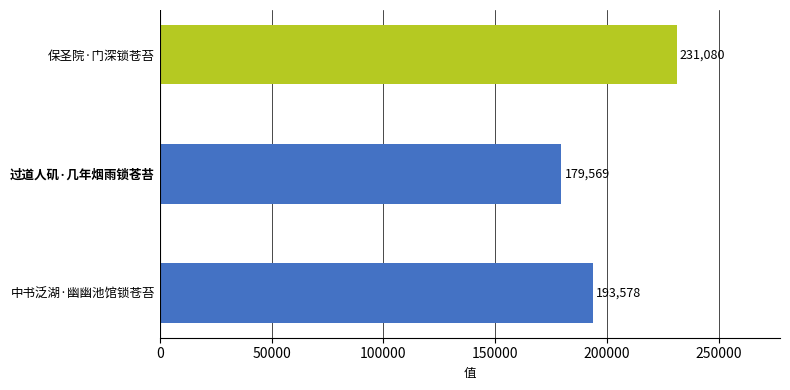

Reading bottom to top, extract all data points from this chart.

中书泛湖·幽幽池馆锁苍苔=193578	过道人矶·几年烟雨锁苍苔=179569	保圣院·门深锁苍苔=231080